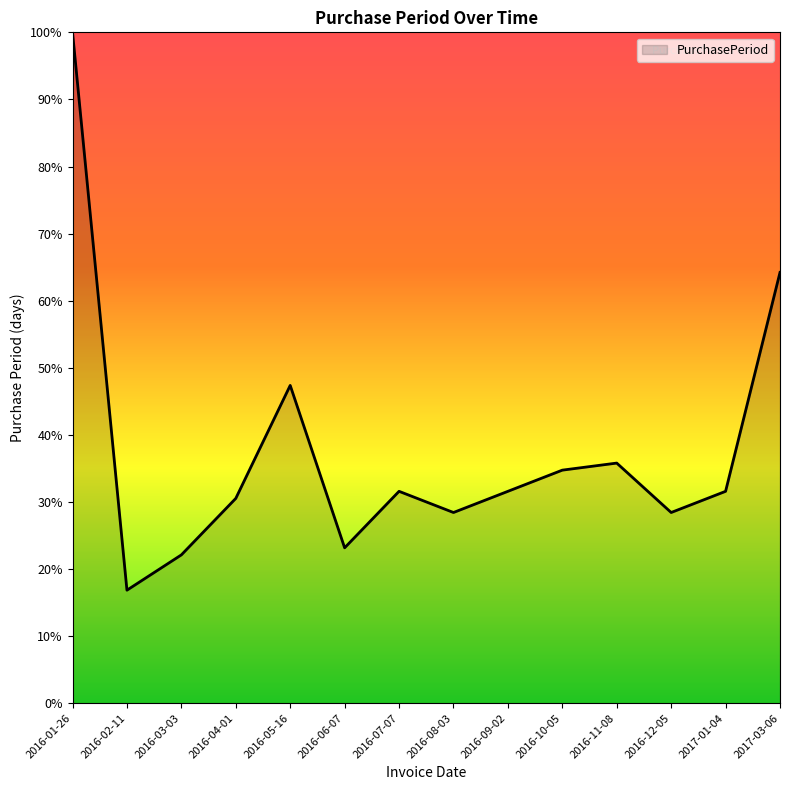

At which label does the data first exceed 31?

2016-01-26